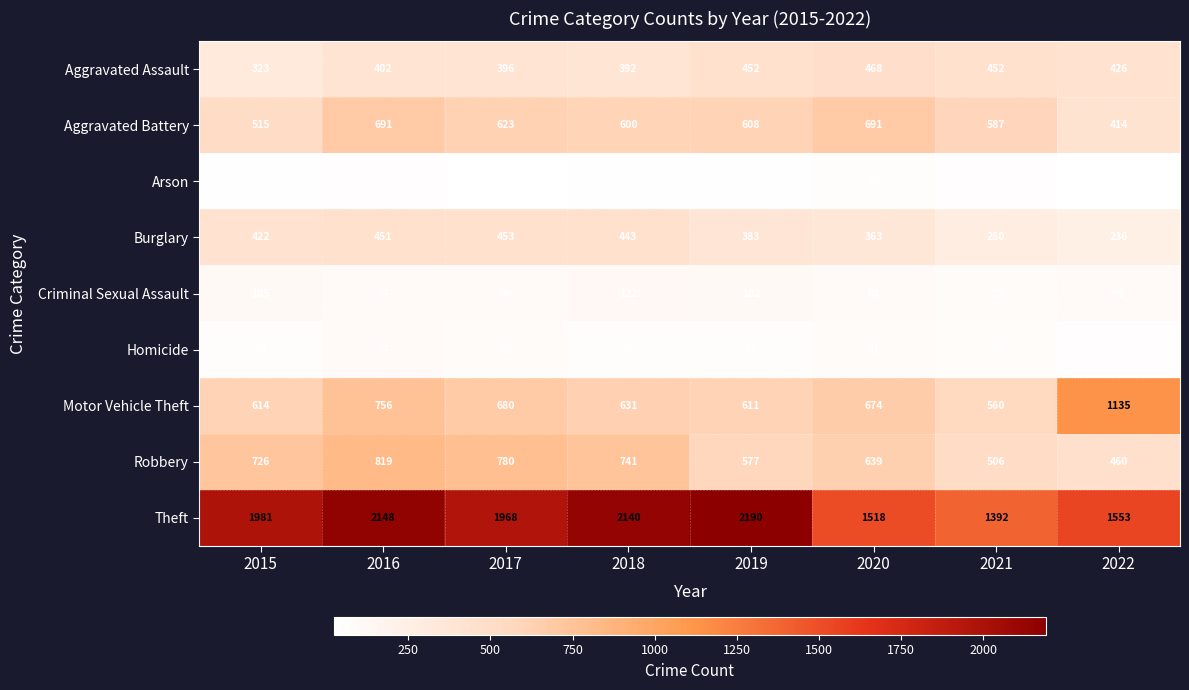

What is the sum of all Aggravated Battery values?

4729